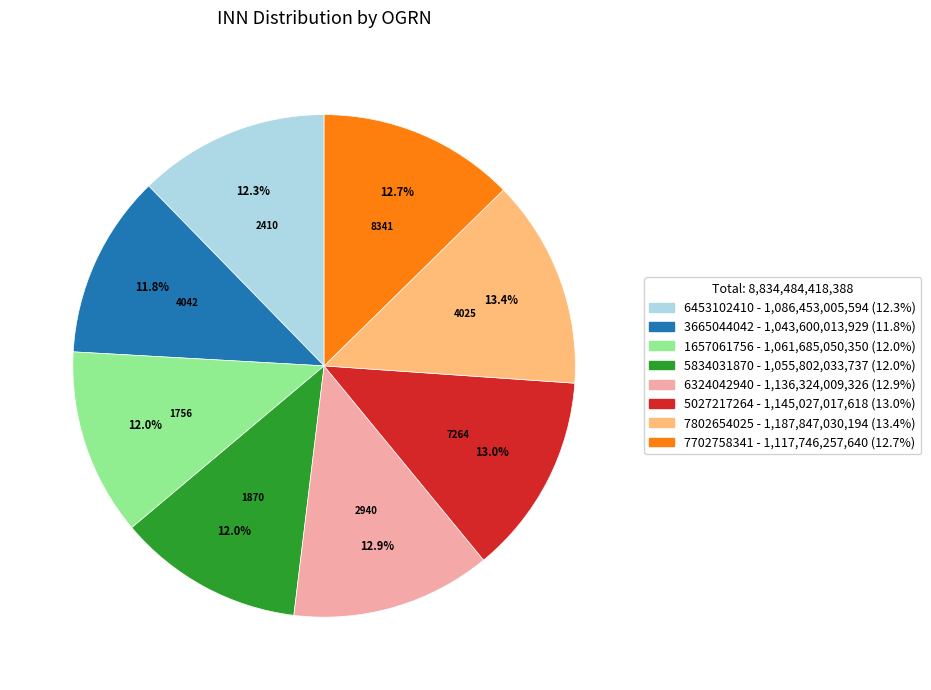

Count the number of slices in the pie.

8